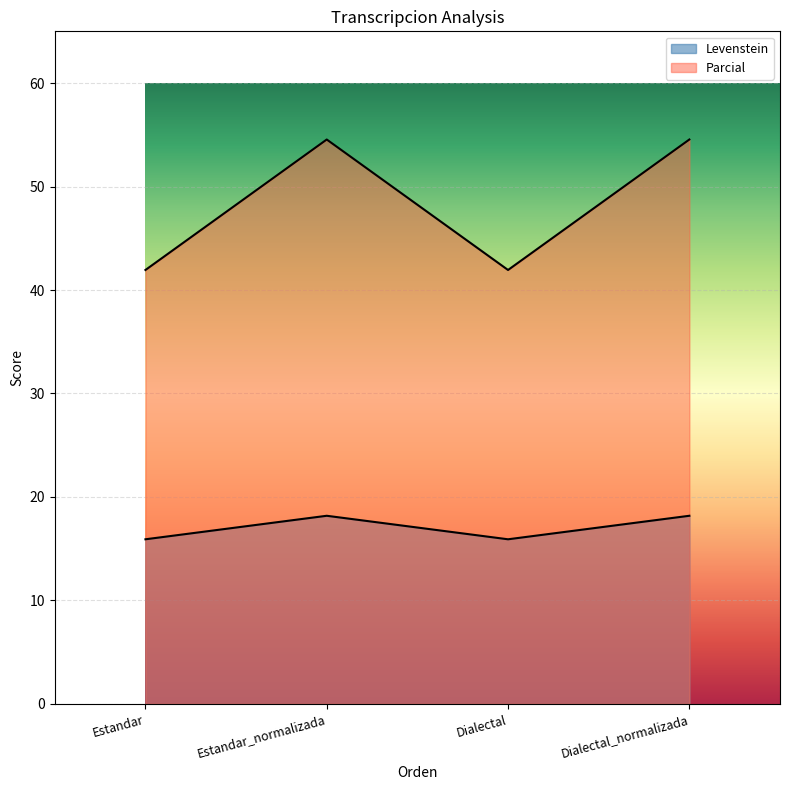

How many interior local peaks does the Parcial series have?

1